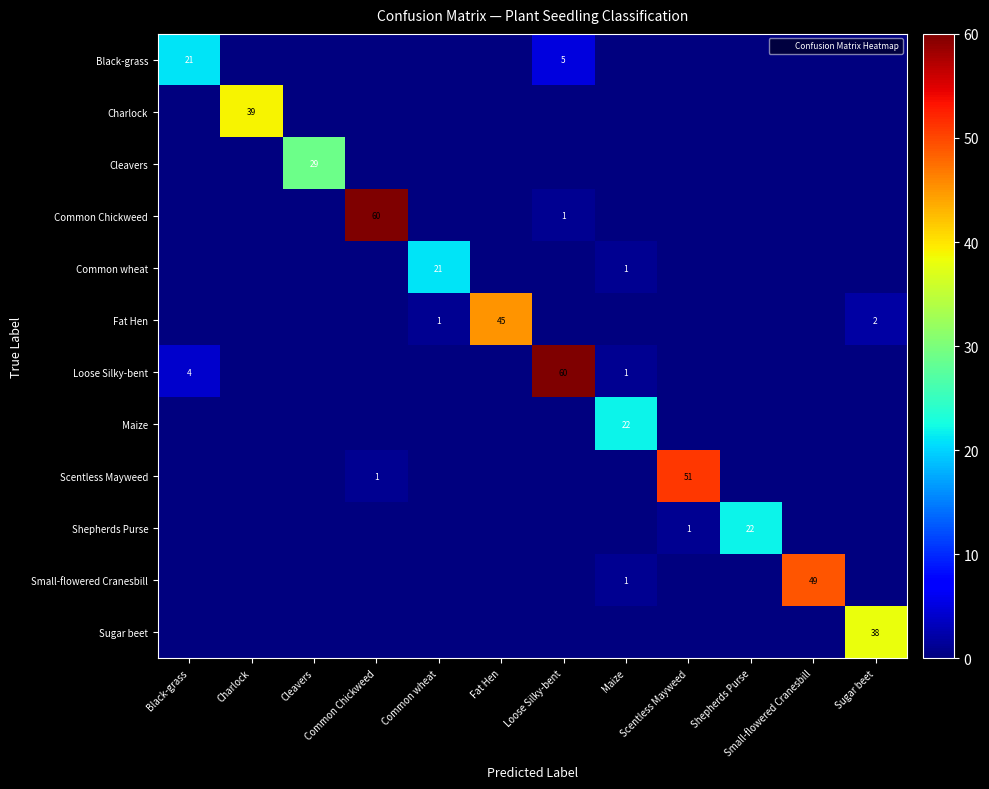

Is it true that Scentless Mayweed equals 51 at Scentless Mayweed?

True